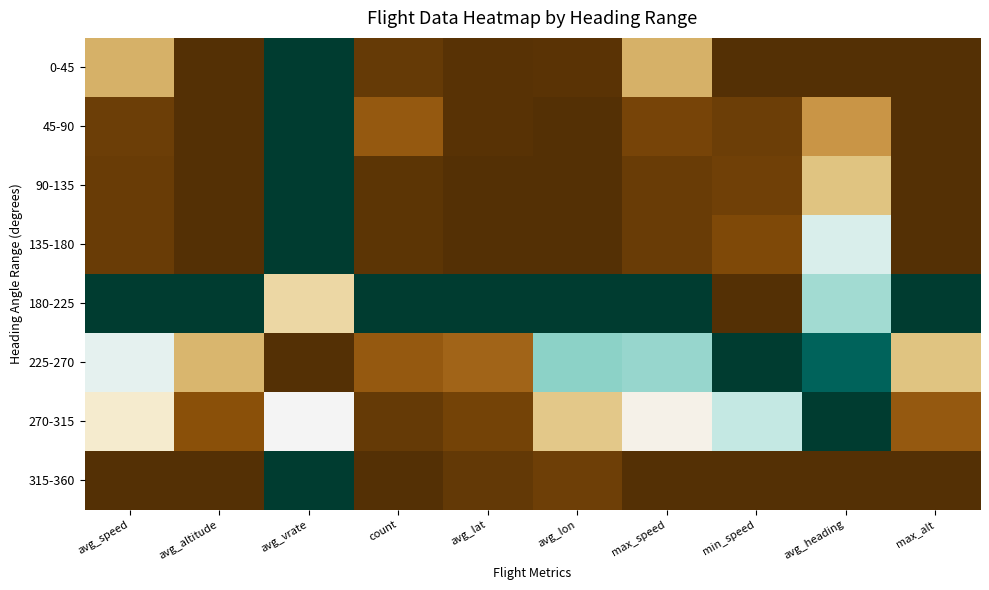

Reading left to right, extract all data points from this chart.

0-45: avg_speed=0.3	avg_altitude=0.0	avg_vrate=1.0	count=0.0	avg_lat=0.0	avg_lon=0.0	max_speed=0.3	min_speed=0.0	avg_heading=0.0	max_alt=0.0
45-90: avg_speed=0.0	avg_altitude=0.0	avg_vrate=1.0	count=0.1	avg_lat=0.0	avg_lon=0.0	max_speed=0.1	min_speed=0.0	avg_heading=0.2	max_alt=0.0
90-135: avg_speed=0.0	avg_altitude=0.0	avg_vrate=1.0	count=0.0	avg_lat=0.0	avg_lon=0.0	max_speed=0.0	min_speed=0.1	avg_heading=0.3	max_alt=0.0
135-180: avg_speed=0.0	avg_altitude=0.0	avg_vrate=1.0	count=0.0	avg_lat=0.0	avg_lon=0.0	max_speed=0.0	min_speed=0.1	avg_heading=0.6	max_alt=0.0
180-225: avg_speed=1.0	avg_altitude=1.0	avg_vrate=0.4	count=1.0	avg_lat=1.0	avg_lon=1.0	max_speed=1.0	min_speed=0.0	avg_heading=0.7	max_alt=1.0
225-270: avg_speed=0.5	avg_altitude=0.3	avg_vrate=0.0	count=0.1	avg_lat=0.1	avg_lon=0.7	max_speed=0.7	min_speed=1.0	avg_heading=0.9	max_alt=0.3
270-315: avg_speed=0.4	avg_altitude=0.1	avg_vrate=0.5	count=0.0	avg_lat=0.1	avg_lon=0.3	max_speed=0.5	min_speed=0.6	avg_heading=1.0	max_alt=0.1
315-360: avg_speed=0.0	avg_altitude=0.0	avg_vrate=1.0	count=0.0	avg_lat=0.0	avg_lon=0.0	max_speed=0.0	min_speed=0.0	avg_heading=0.0	max_alt=0.0